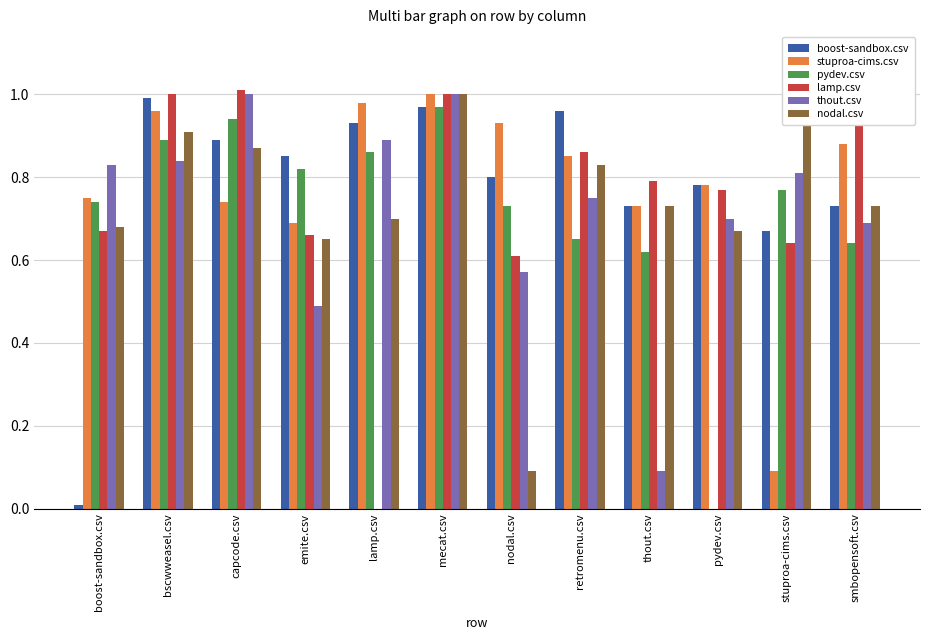

At which category is the sum across all series the highest?

mecat.csv